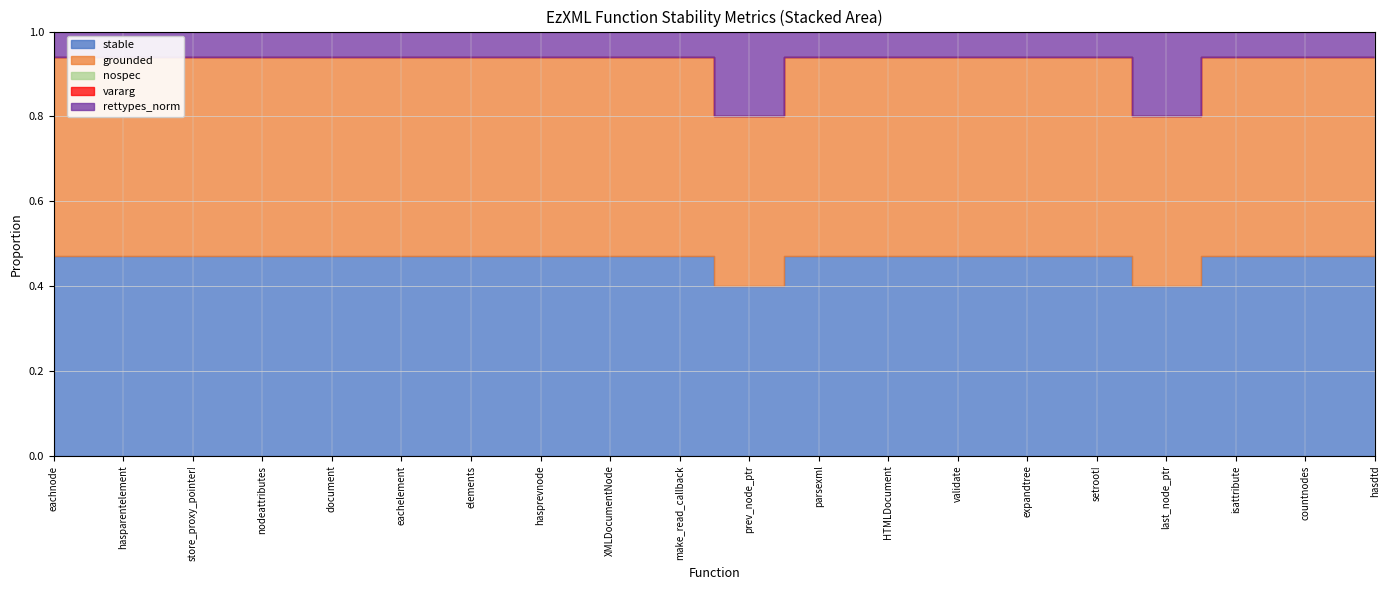

True or false: vararg and rettypes_norm cross at least once.

False